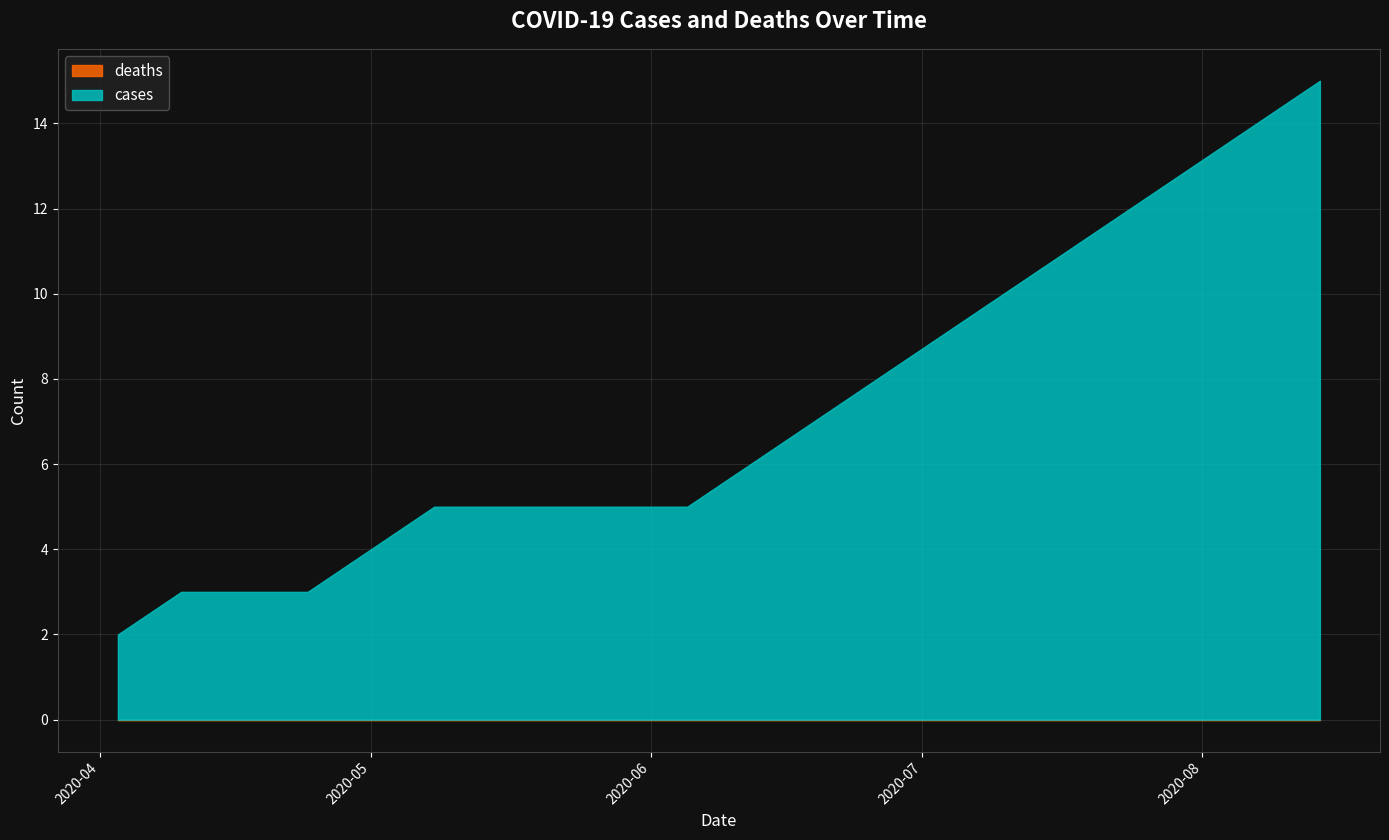

What is the greatest value displayed?

15